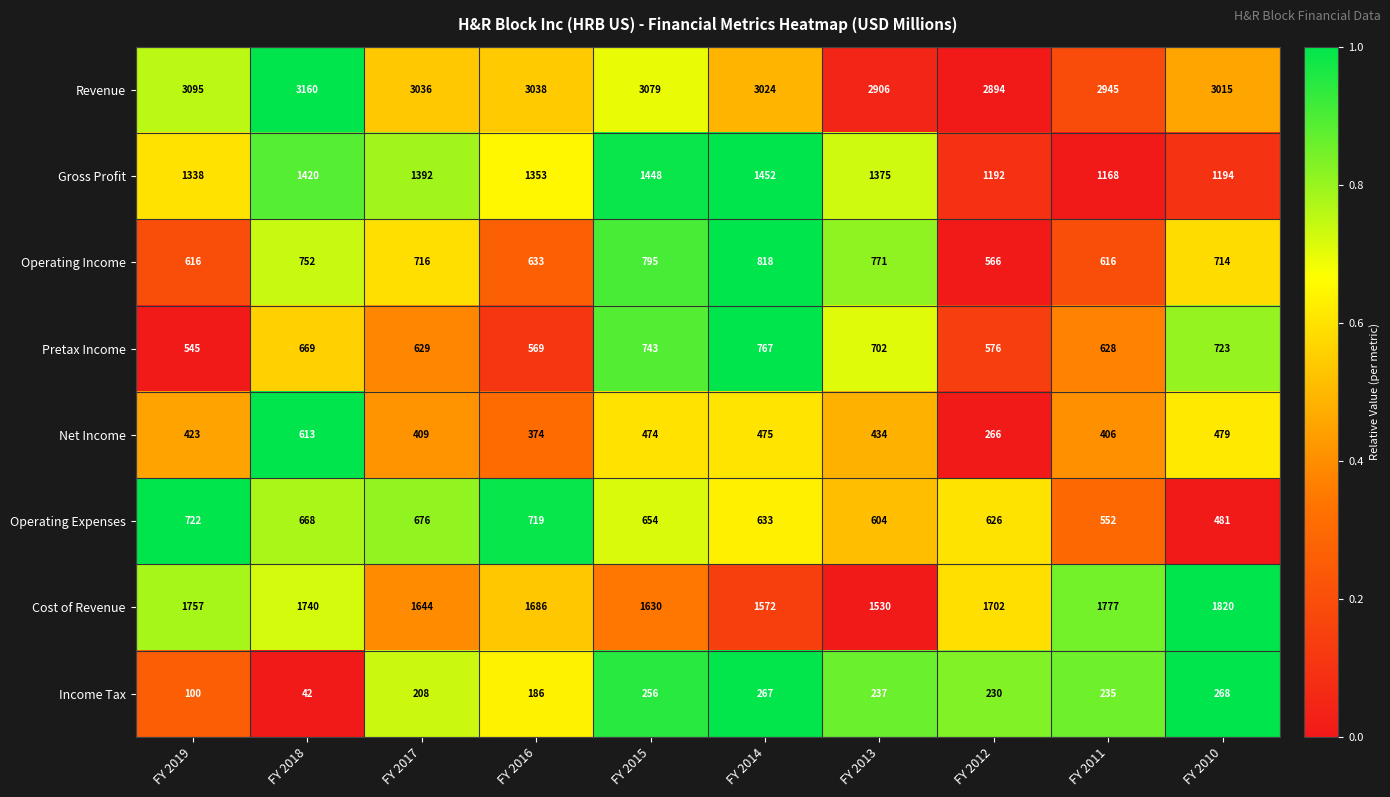

The value of Income Tax at FY 2013 is 97. True or false?

False